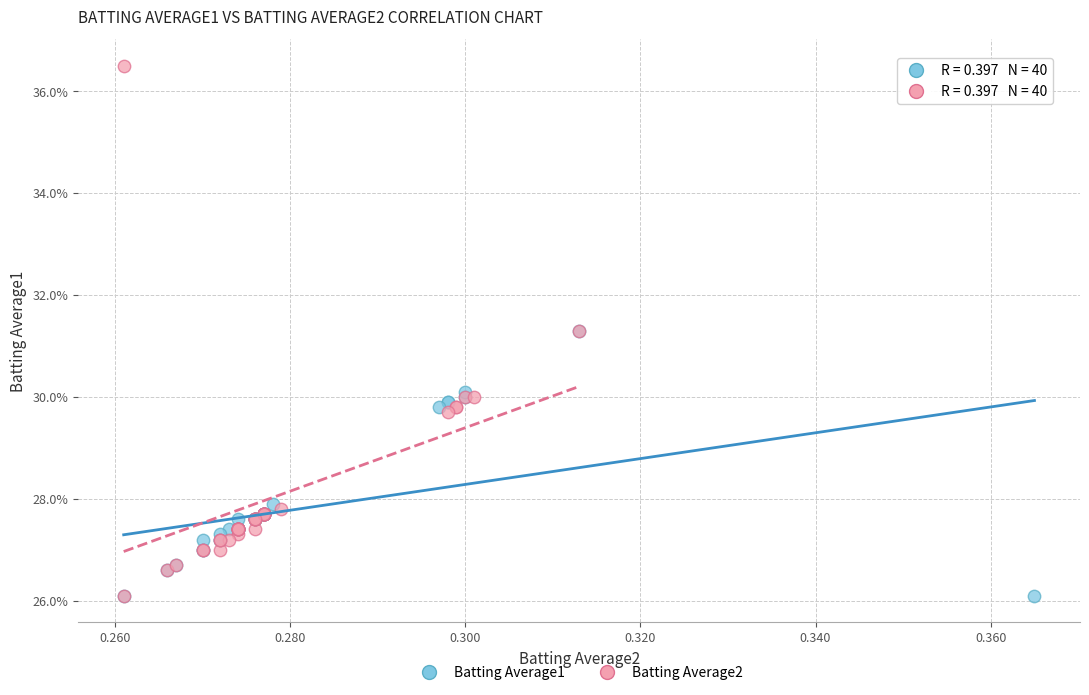

What are all the series names shown in the legend?

Batting Average1, Batting Average2